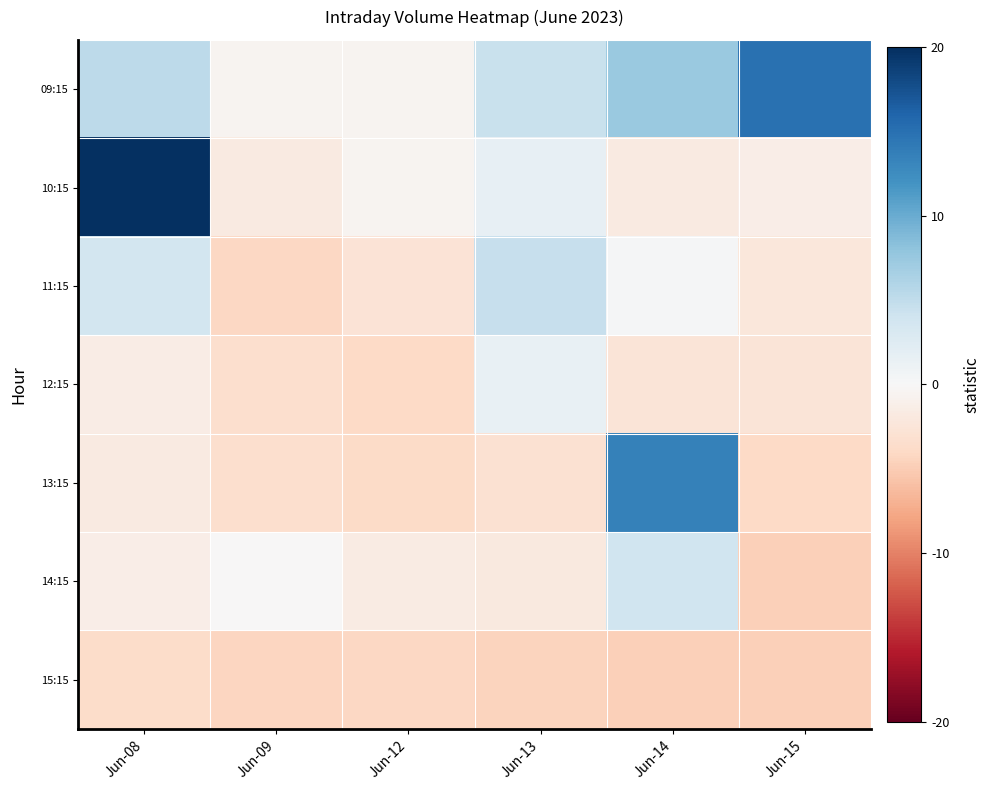

Rank the series at Jun-12 from lowest to highest value.

15:15, 12:15, 13:15, 11:15, 14:15, 09:15, 10:15